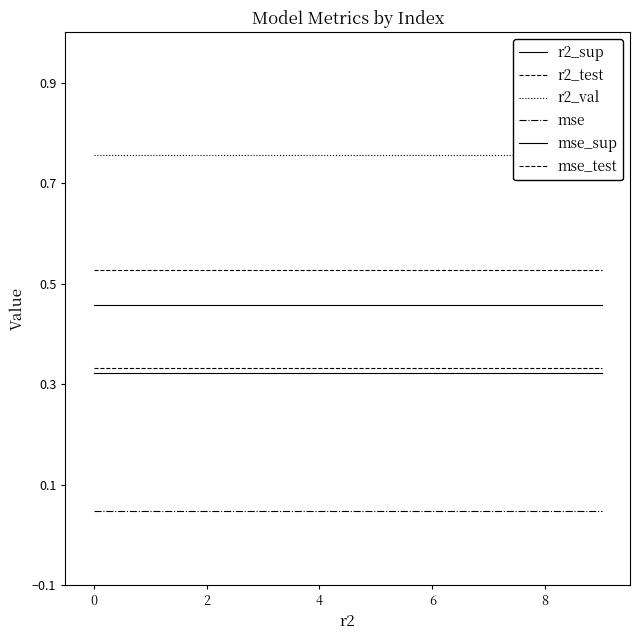

True or false: r2_test and r2_val cross at least once.

False